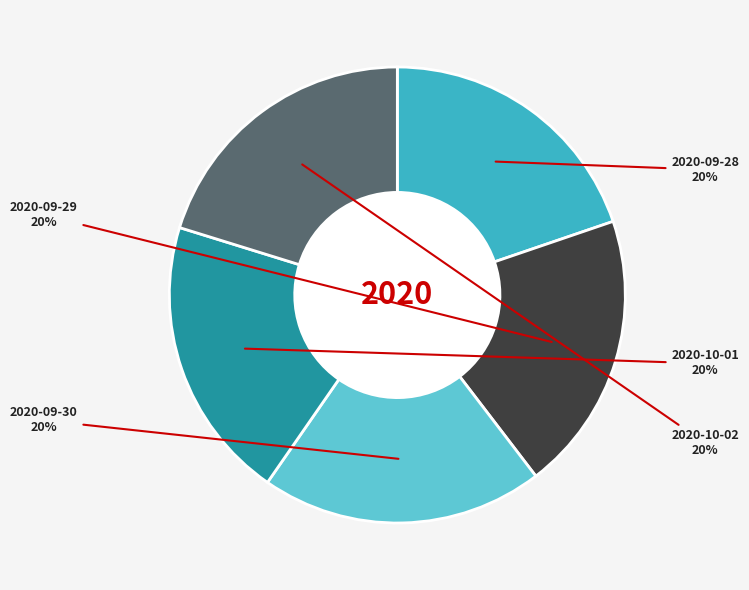

What is the ratio of the value at 2020-09-28 to the value at 2020-10-02?

1.0